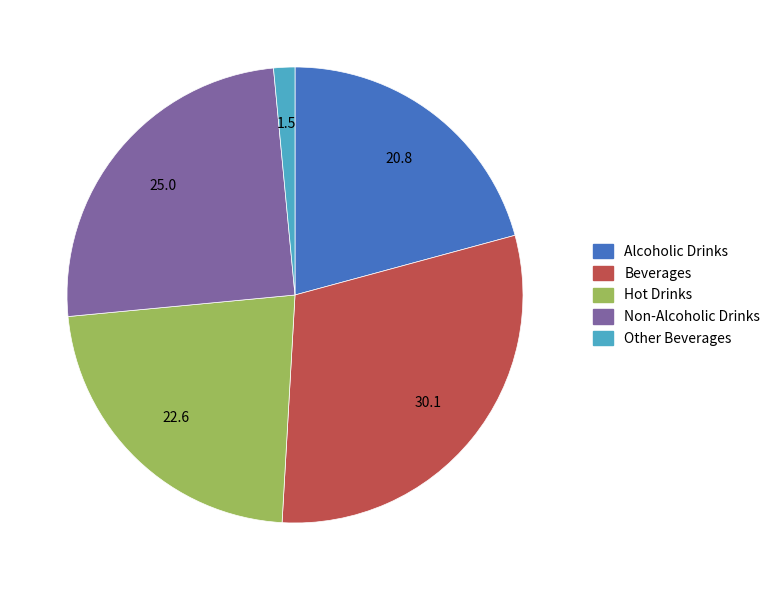

Which category has the biggest portion of the pie?

Beverages